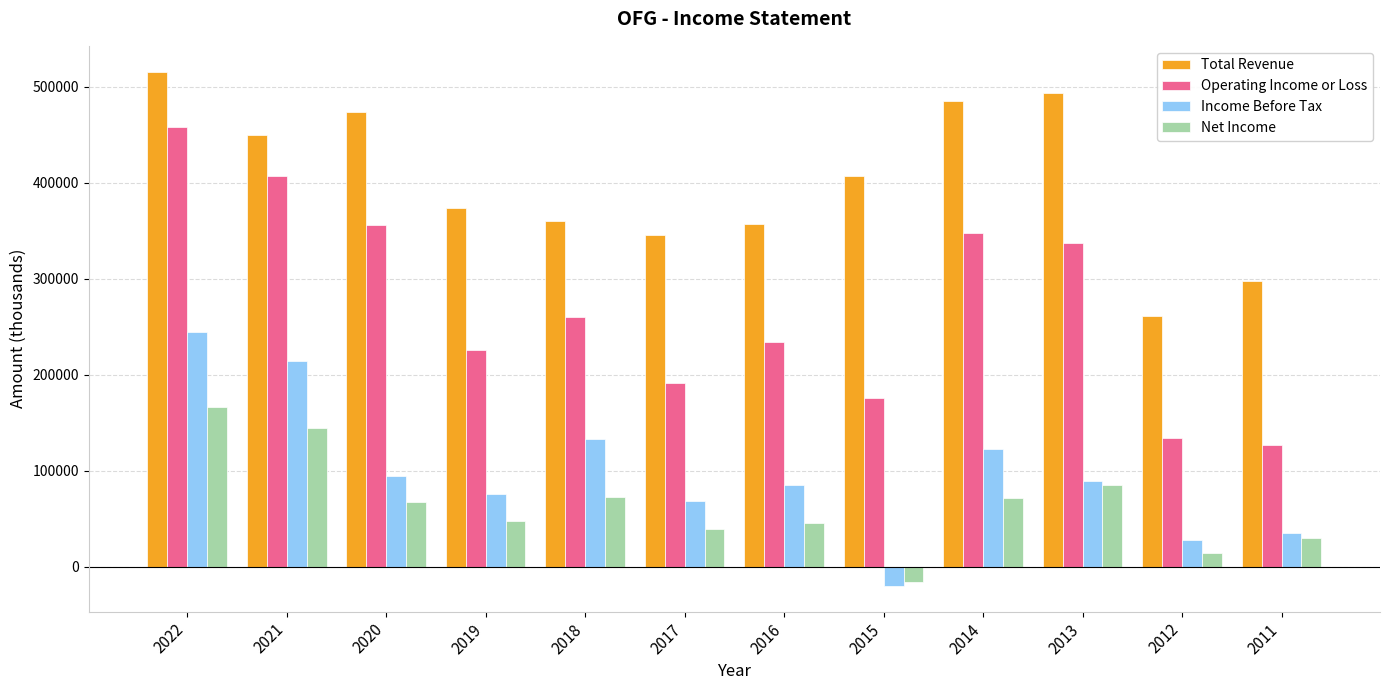

What are all the series names shown in the legend?

Total Revenue, Operating Income or Loss, Income Before Tax, Net Income